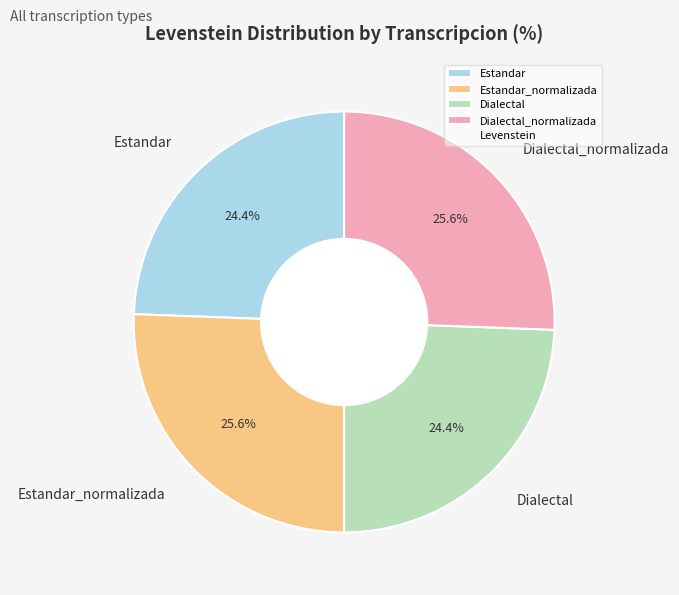

The Dialectal_normalizada slice represents 26% of the pie. True or false?

True